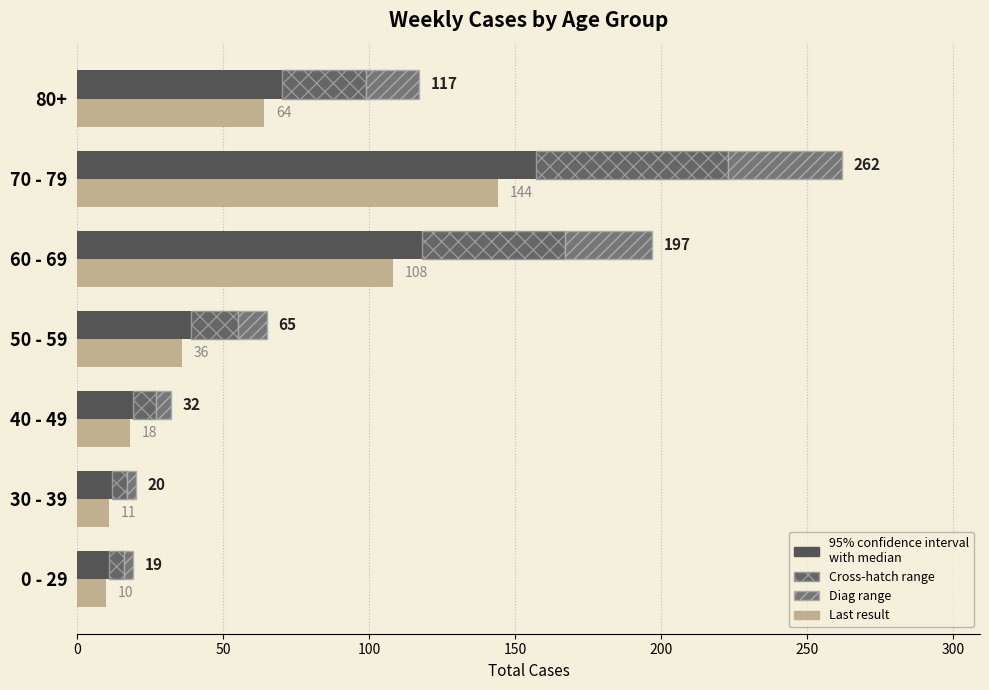

The Last result series shows 25 at 40 - 49. True or false?

False